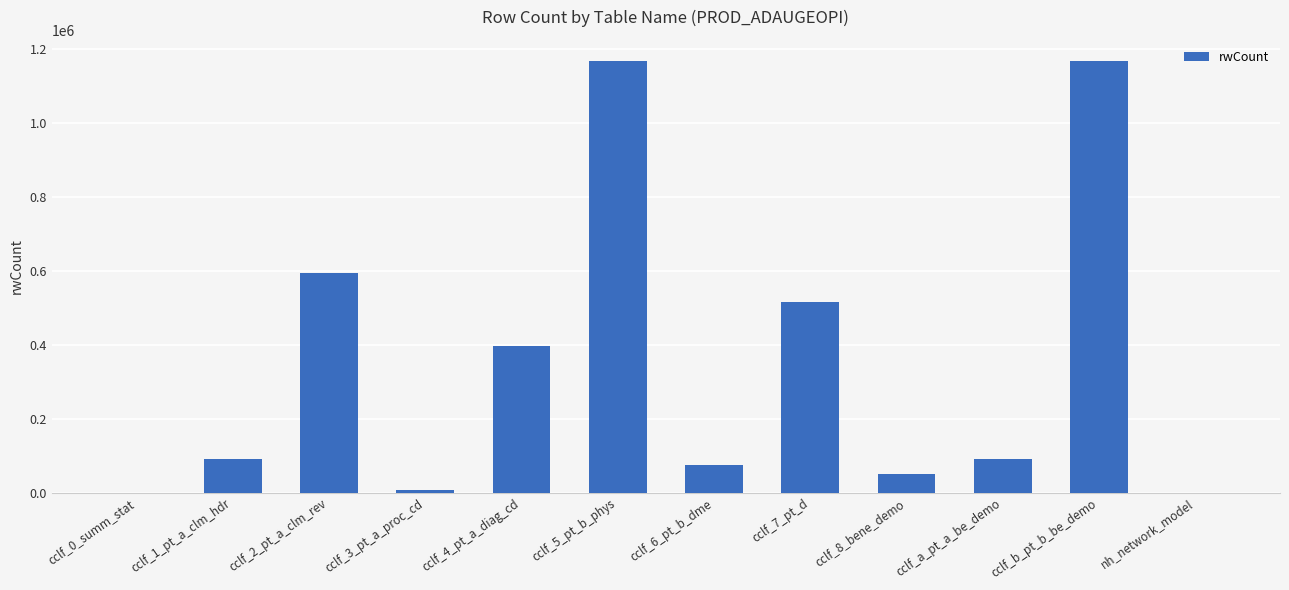

What is the sum of all values?

4157071